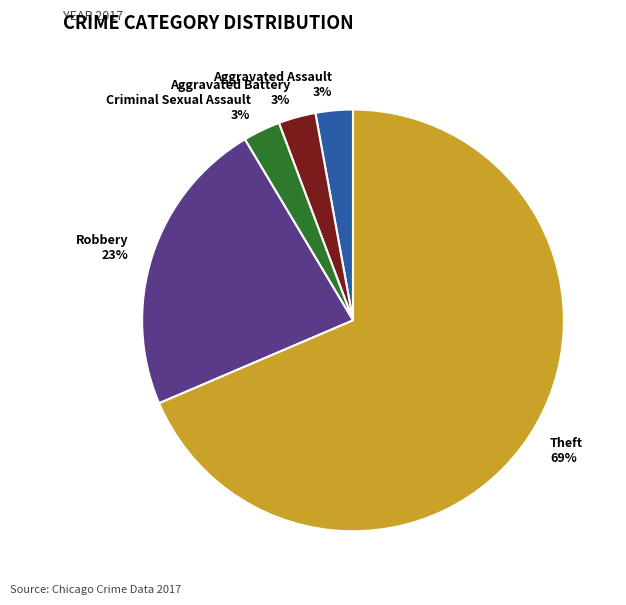

Which slice is the largest?

Theft